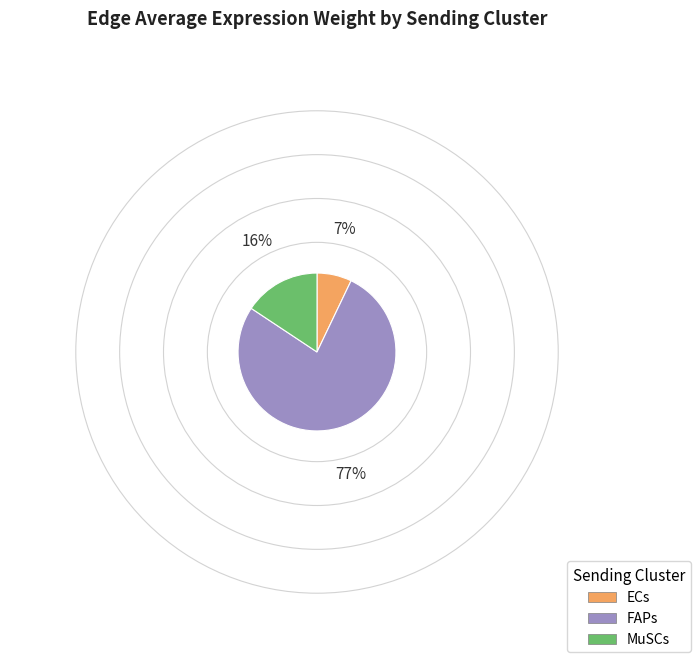

True or false: MuSCs accounts for 8% of the total.

False